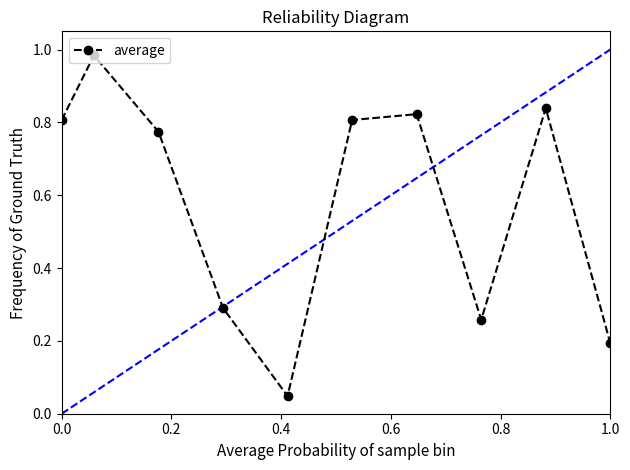

What is the difference between the maximum and minimum values?

0.9